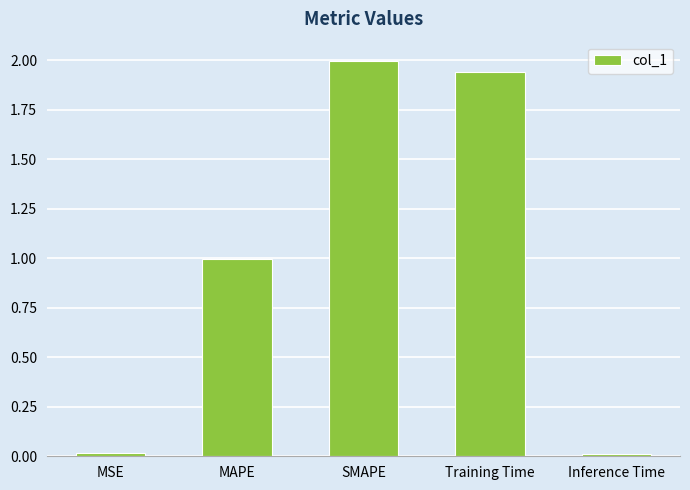

What is the sum of all values?

5.0